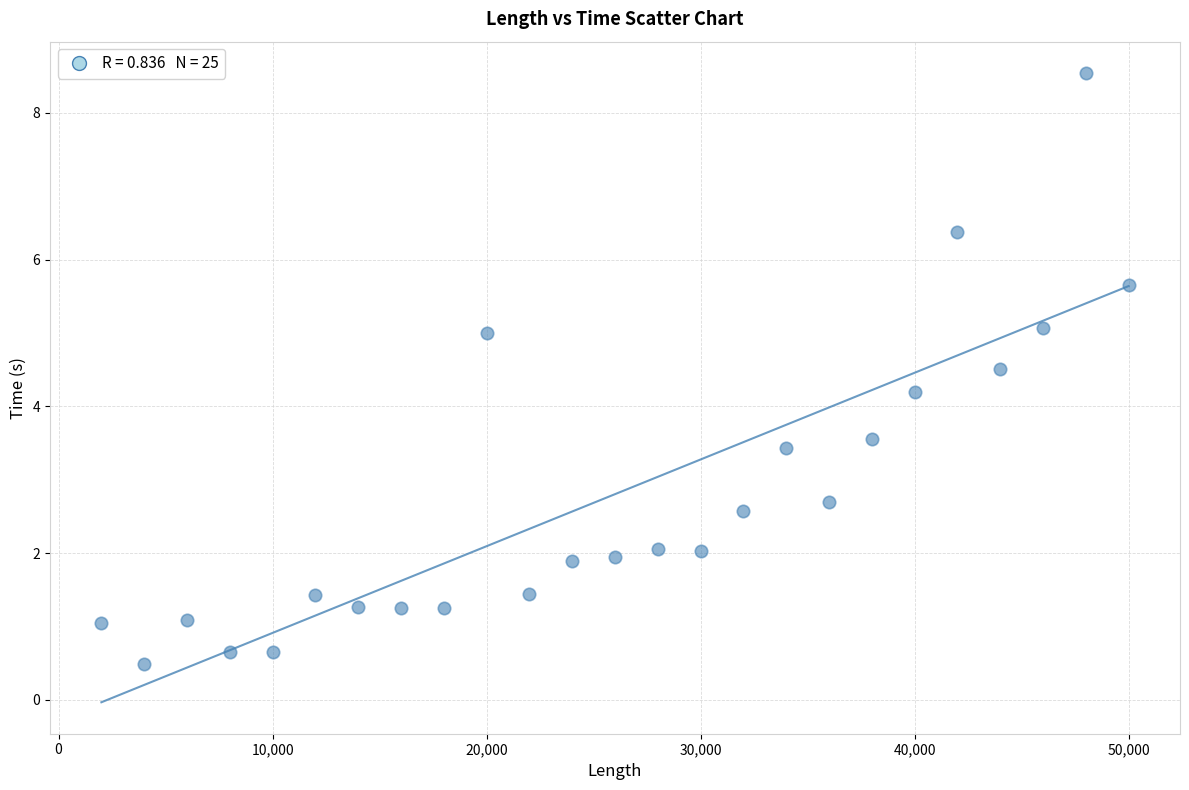

What Y value in the scatter plot is closest to 4?

4.2